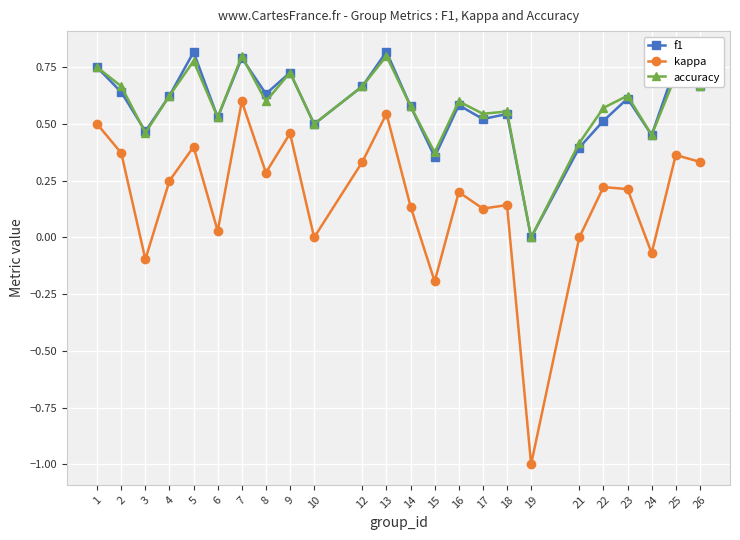

The value of accuracy at 16 is 0.6. True or false?

True